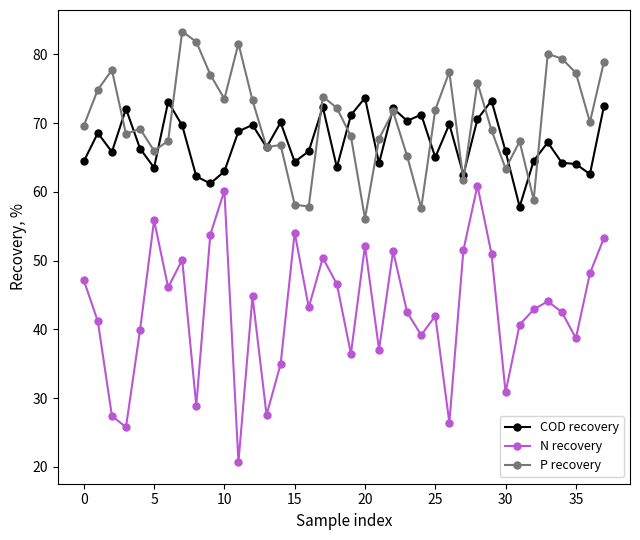

Which series has the largest range (max minus min)?

N recovery